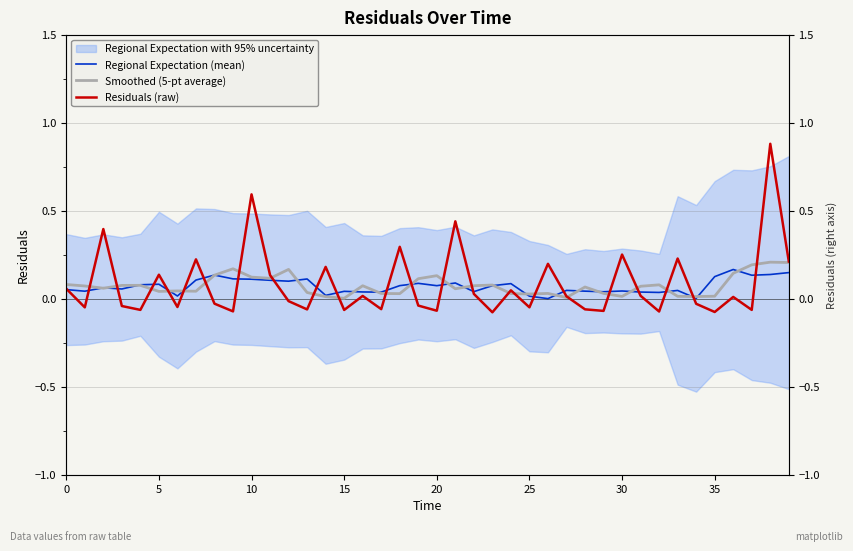

Is this an area chart (filled region under the line)?

No